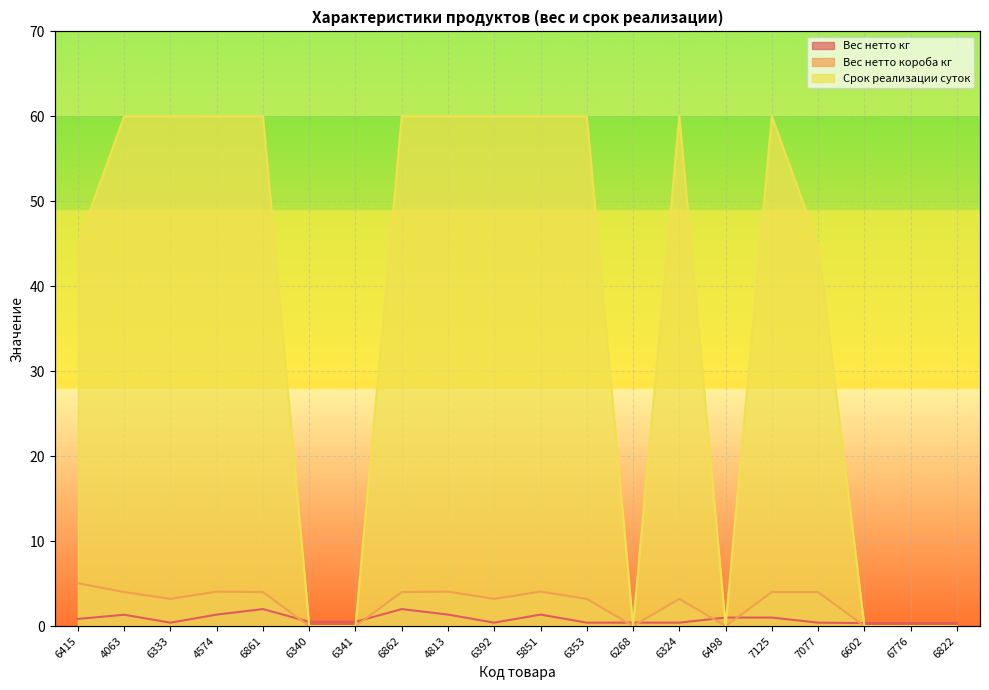

Where is the first local minimum for Срок реализации суток?

6268